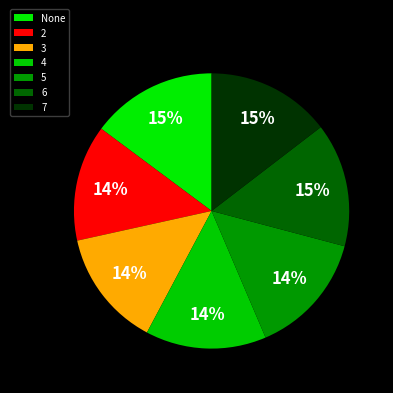

Which slice is the smallest?

2